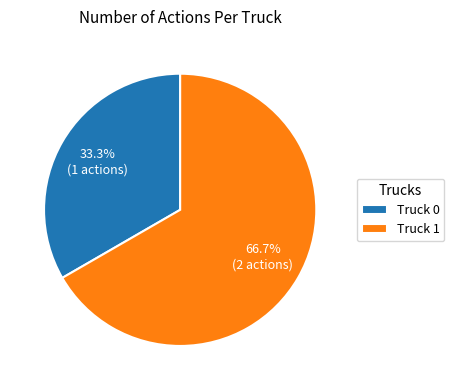

What is the ratio of the value at Truck 1 to the value at Truck 0?

2.0